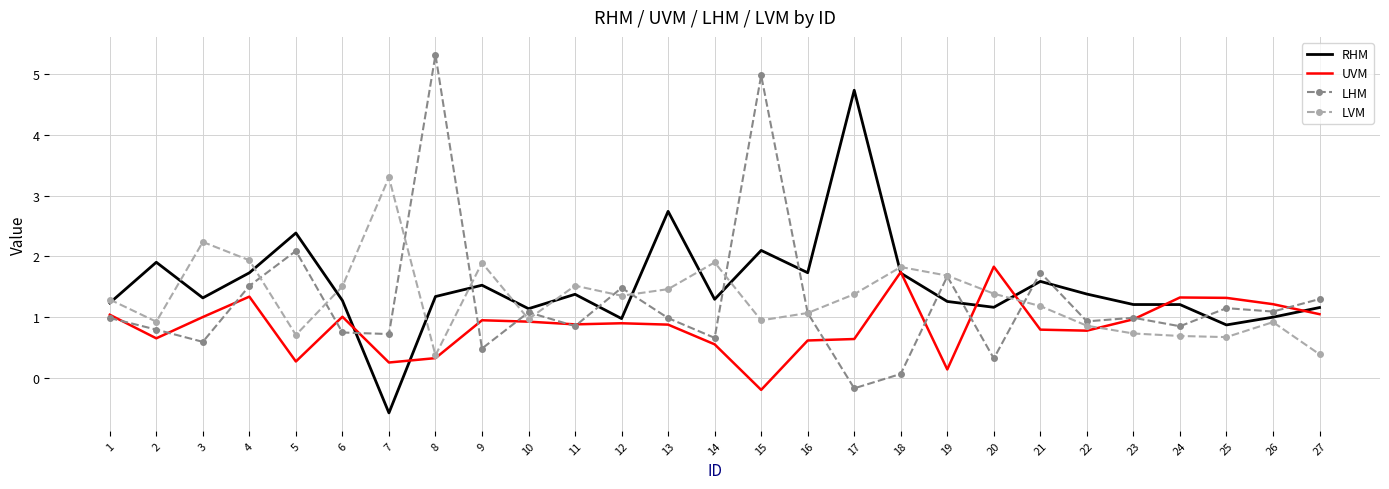

What is the spread (max minus min) of values at 16?

1.1